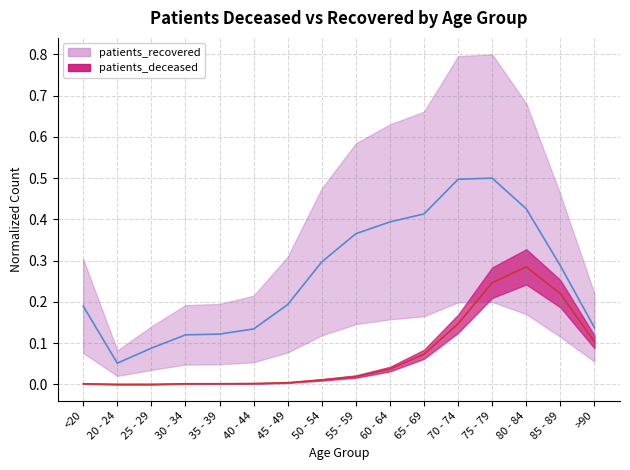

How many lines are shown in the chart?

2